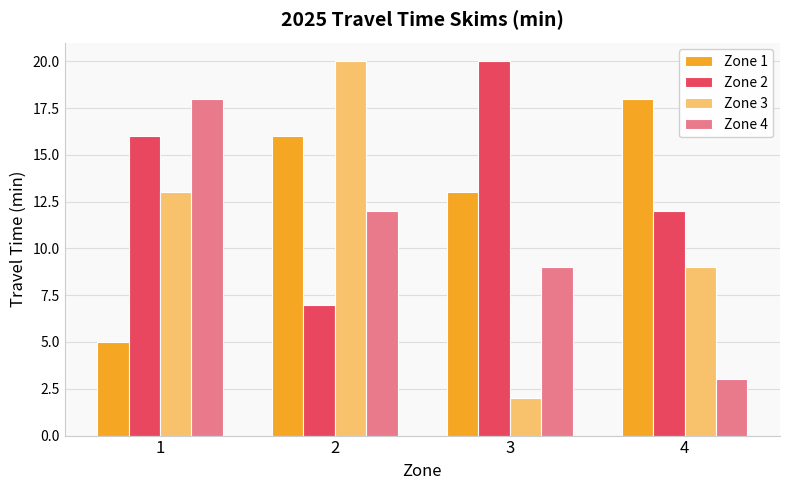

Is it true that Zone 4 equals 18 at 1?

True